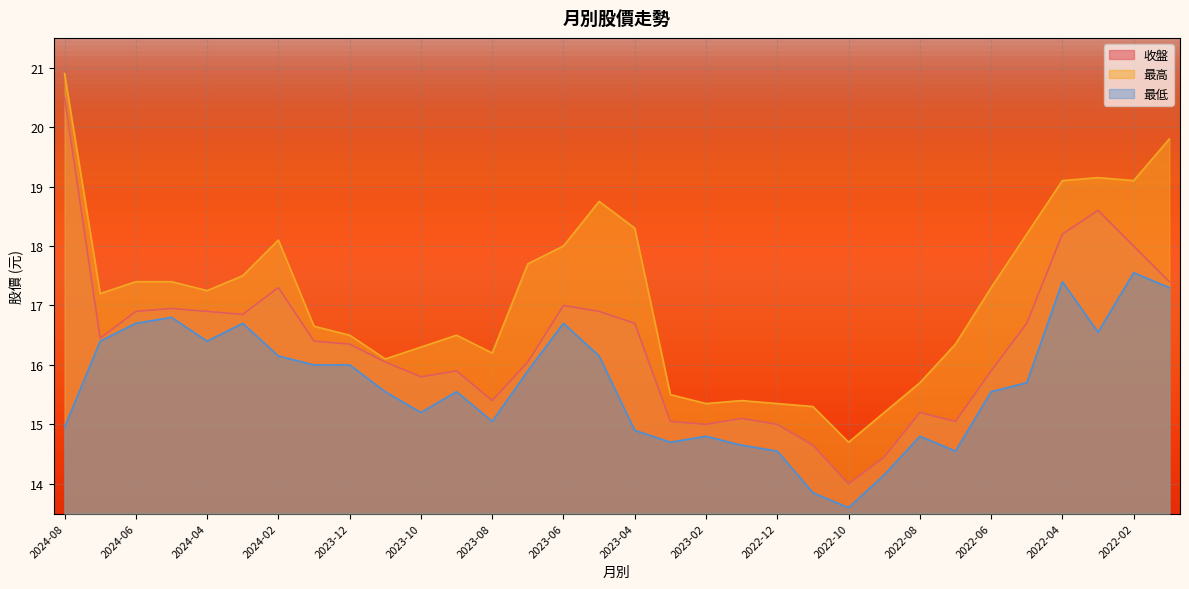

True or false: 最低 has a value of 7.1 at 2024-08.

False